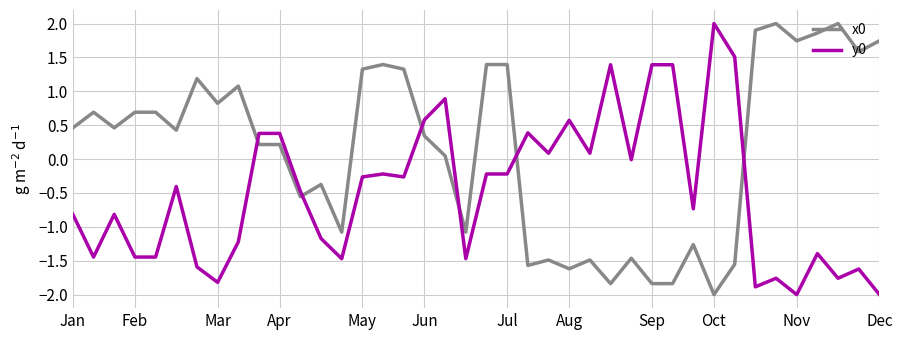

What is the difference between the maximum and minimum values in the y0 series?

4.0